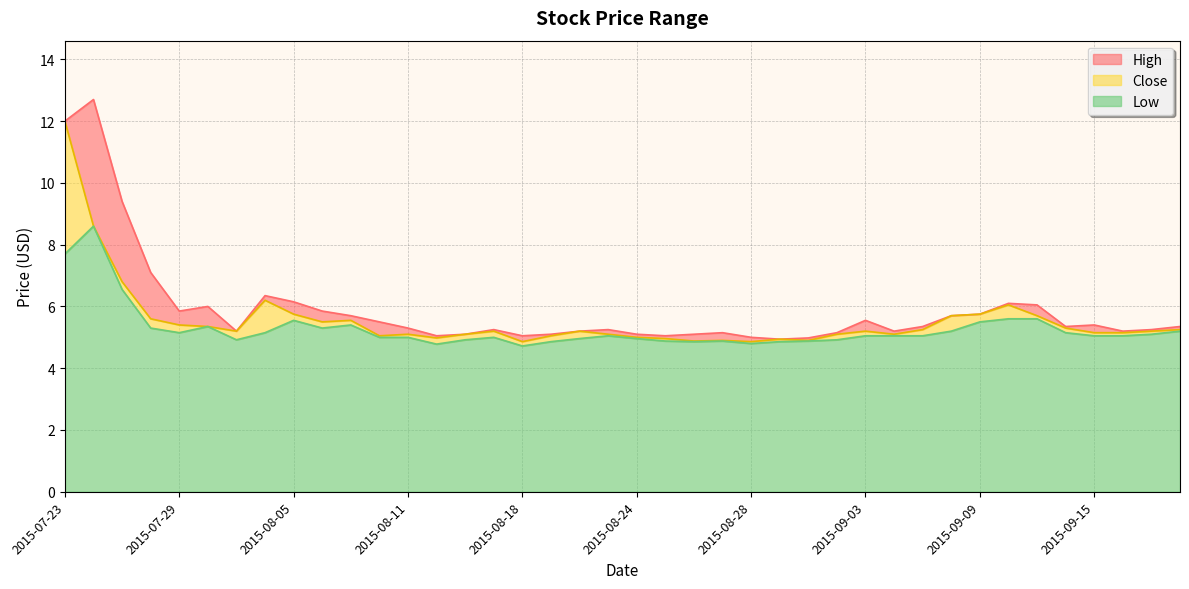

Is the value of Close at 2015-09-07 greater than the value of High at 2015-07-28?

No